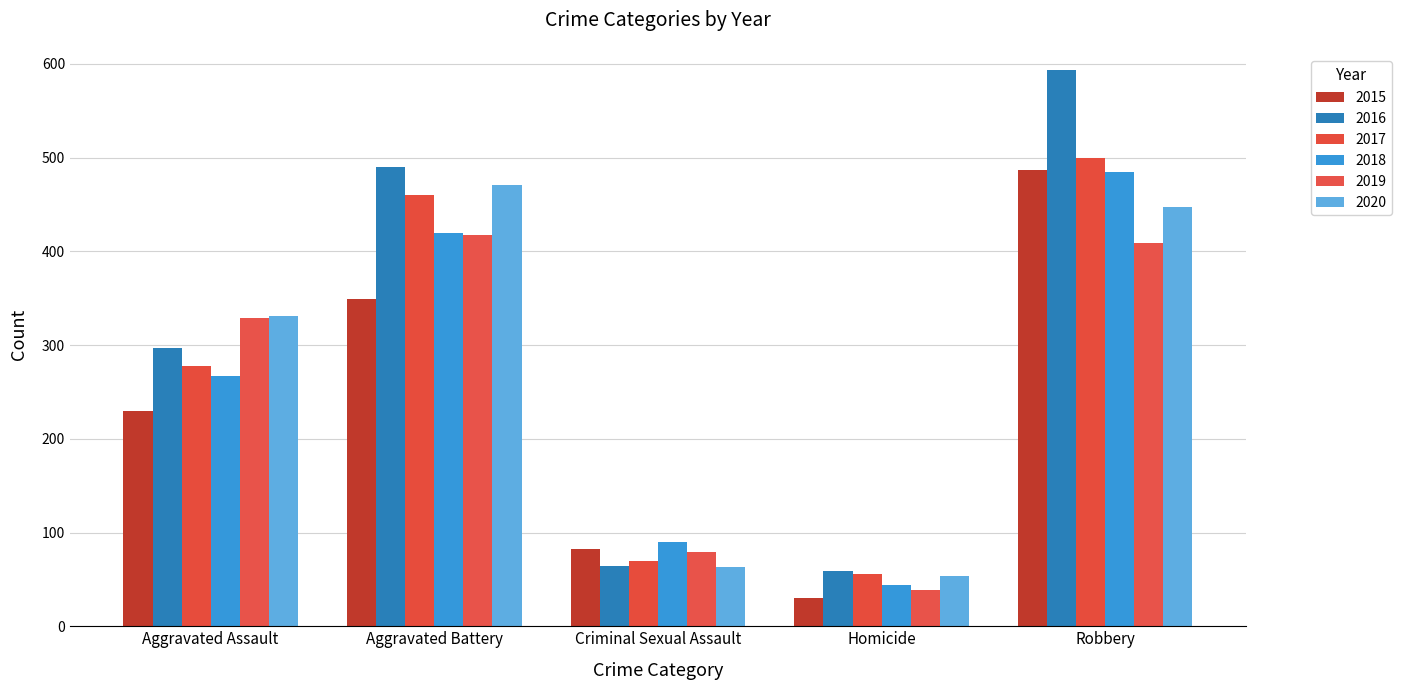

What is the value of the 2019 bar at the 2nd from the left?

417